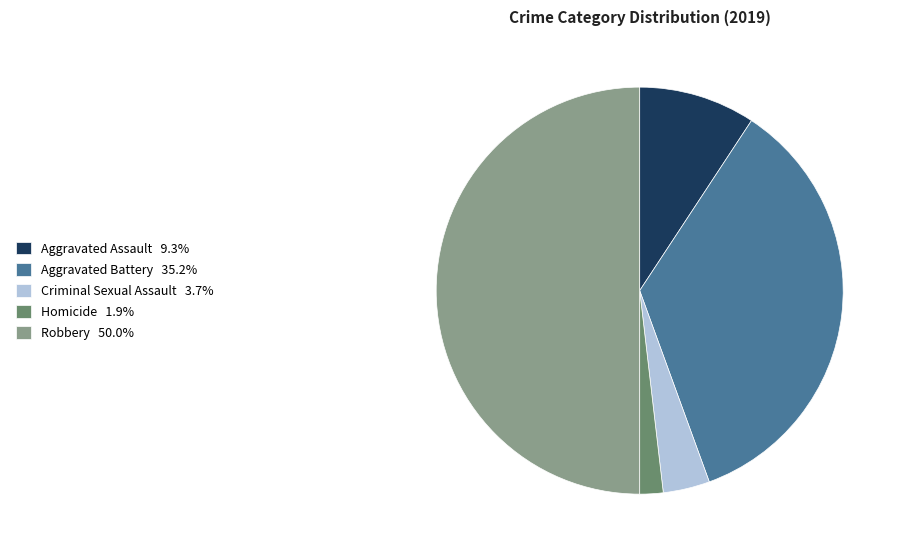

Which category has the biggest portion of the pie?

Robbery